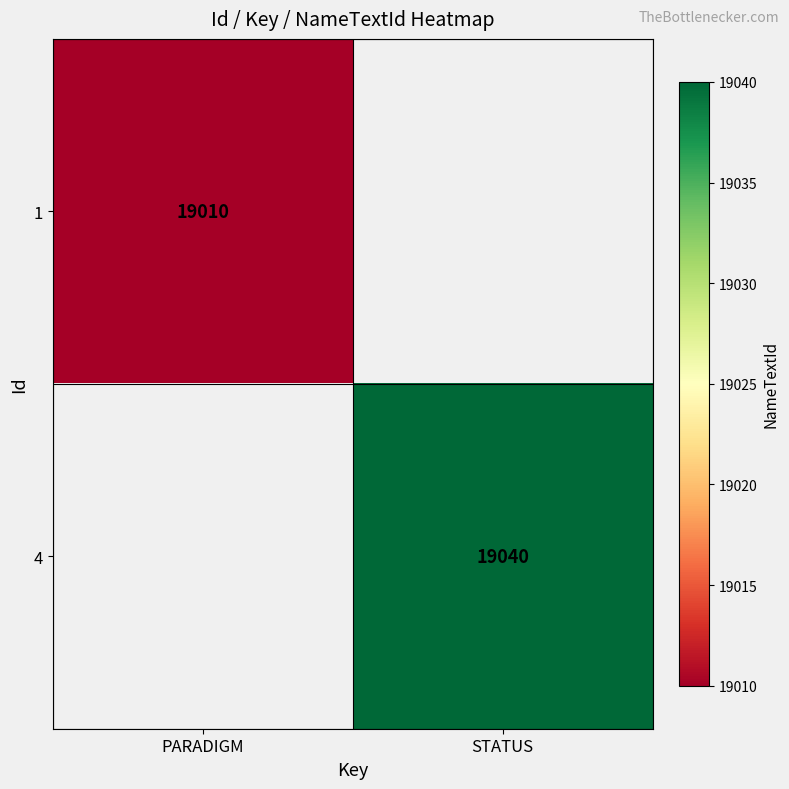

The 4 series shows 27503 at STATUS. True or false?

False